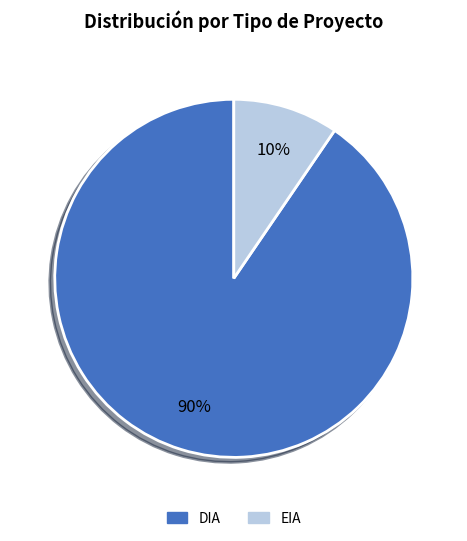

How many slices are in this pie chart?

2